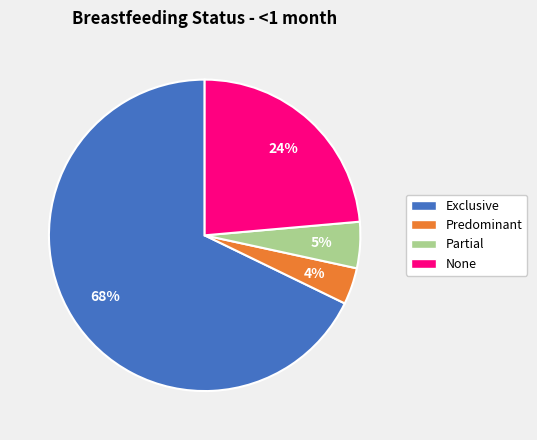

To the nearest percent, what is the difference between the Partial and Predominant slice percentages?

1%